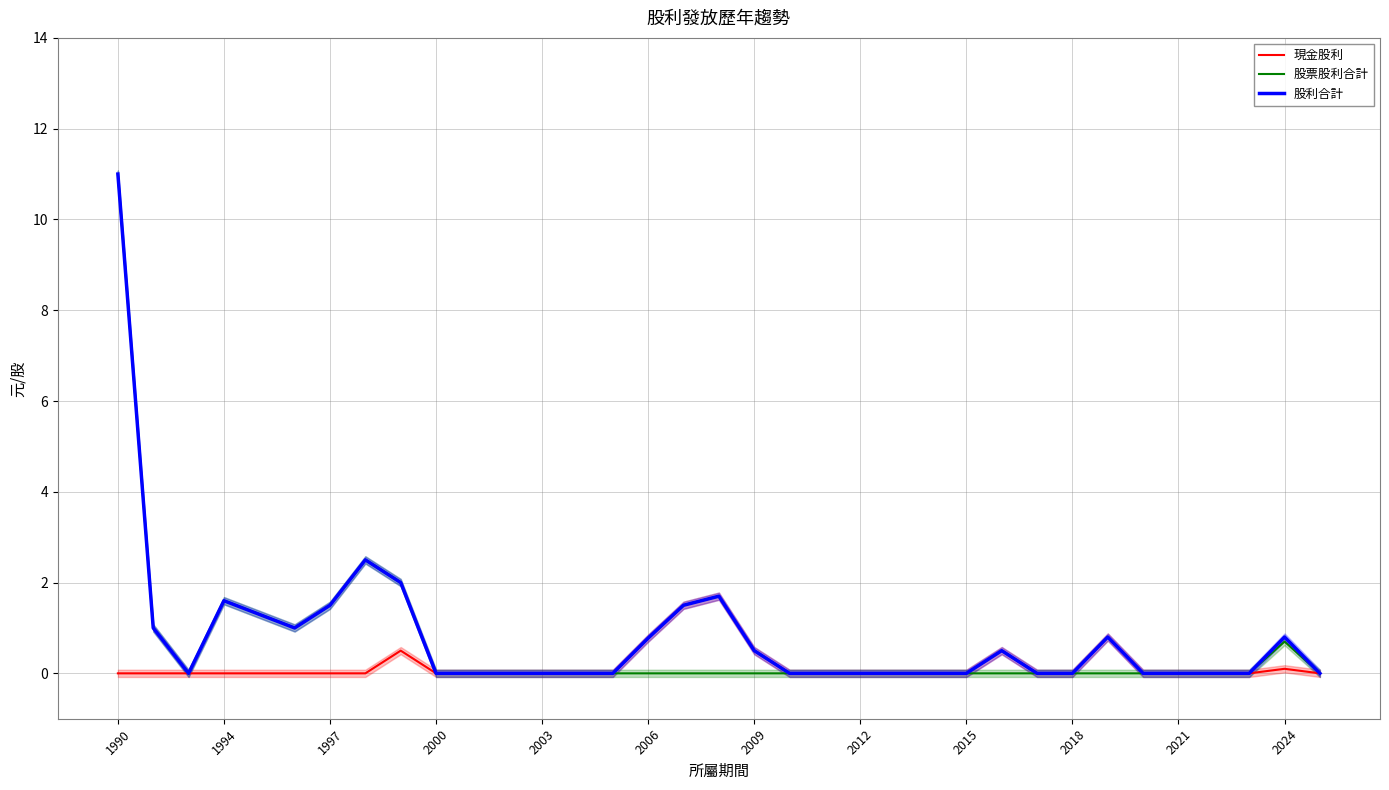

Which has a higher value, 25 or 16?

16